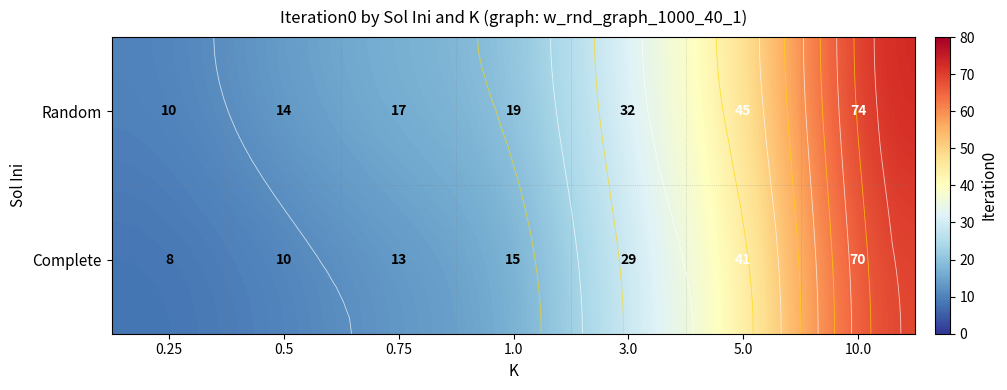

Count the number of data series in this chart.

2